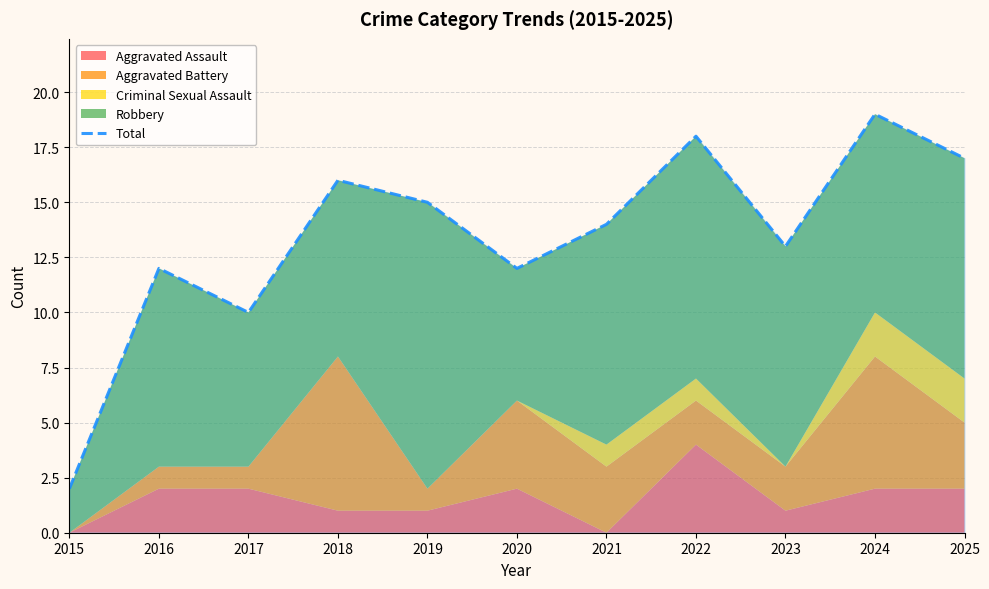

What is the sum of all values?

148